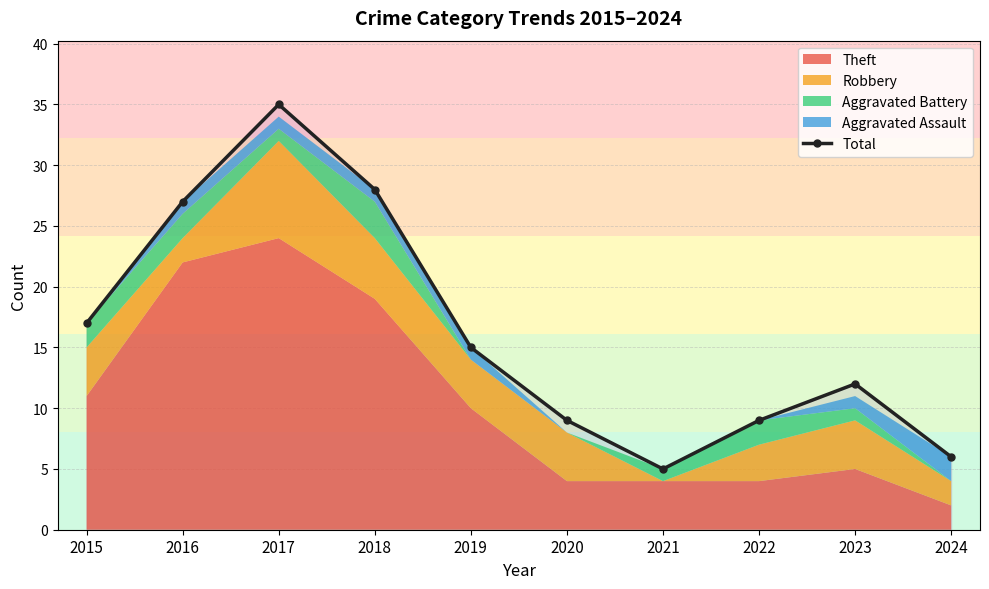

Rank the categories by value from lowest to highest.

2021, 2024, 2020, 2022, 2023, 2019, 2015, 2016, 2018, 2017